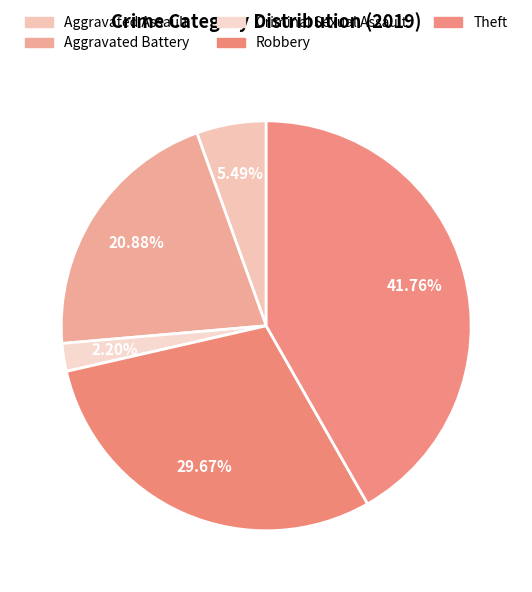

Which slice is the largest?

Theft